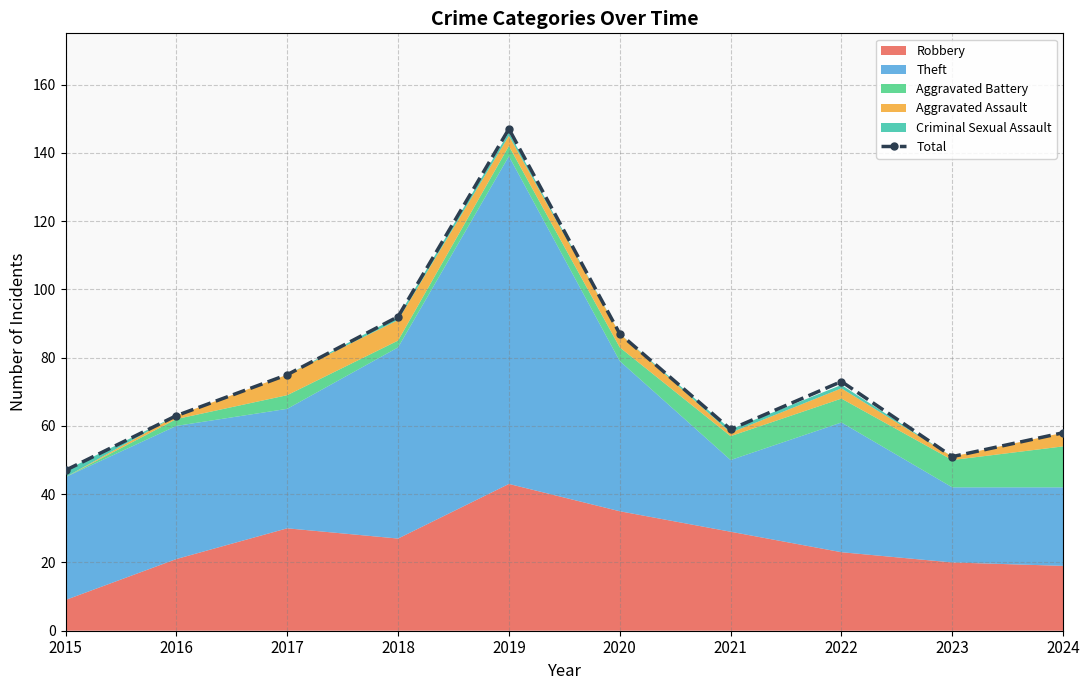

What is the difference between the maximum and second lowest values?

96